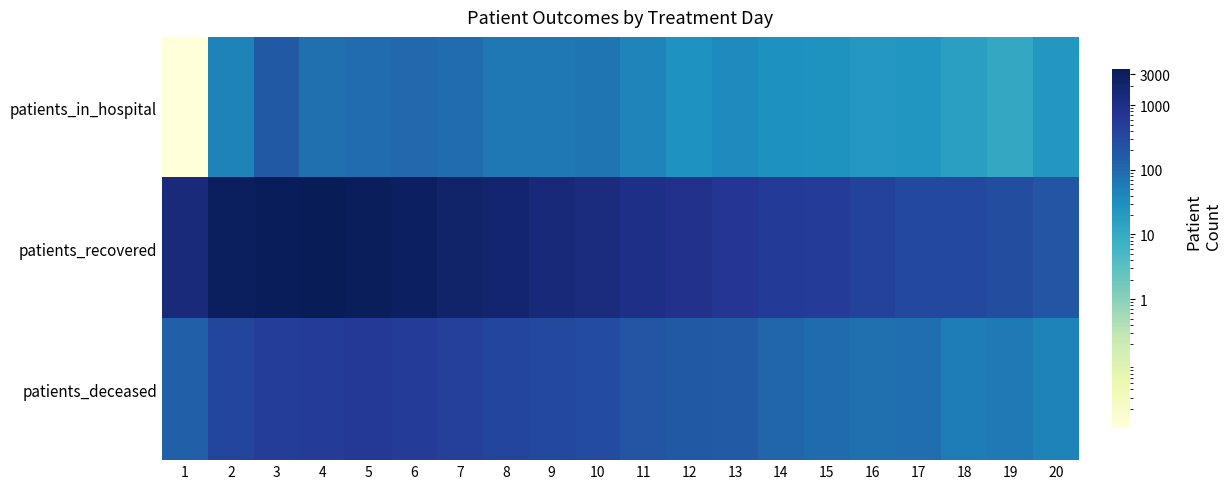

Between 17 and 8, which is larger?

8